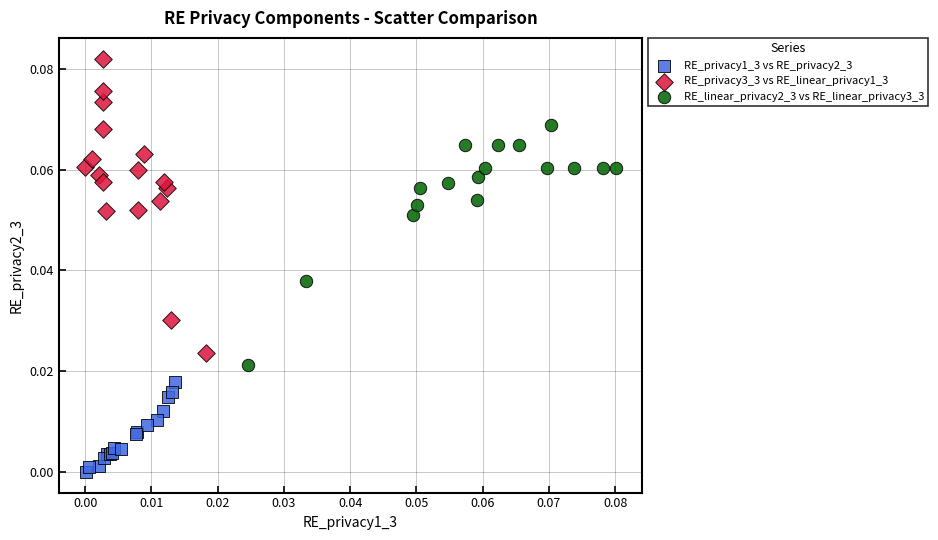

Which series reaches the minimum Y coordinate?

RE_privacy1_3 vs RE_privacy2_3